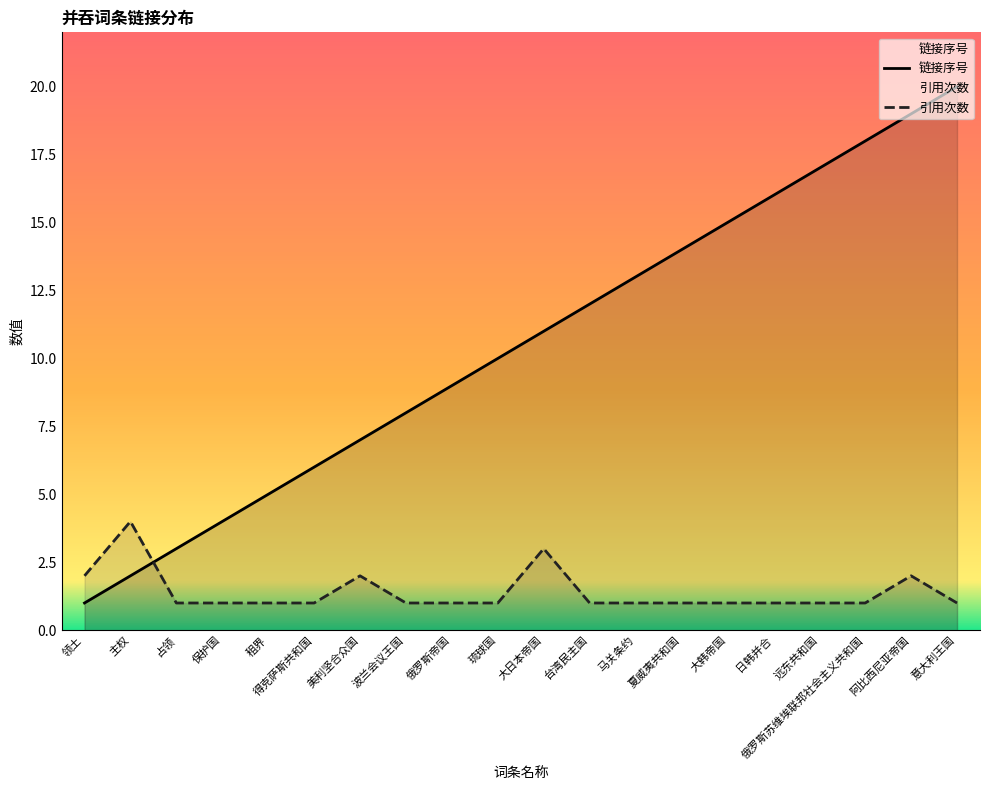

True or false: 链接序号 has more than 2 interior local peaks.

False